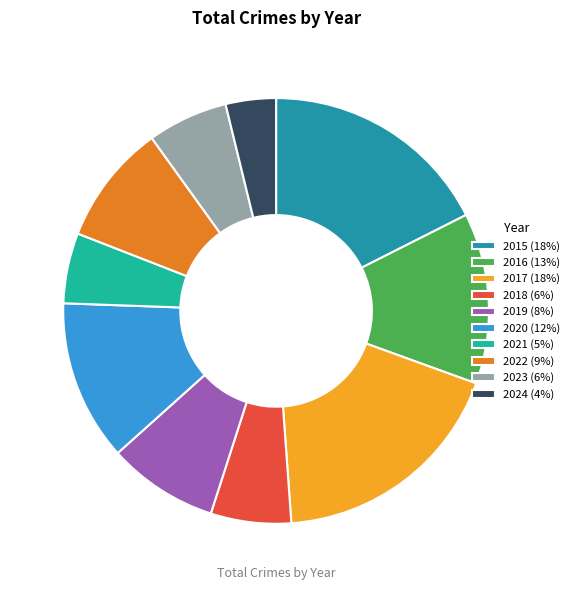

What is the smallest slice in the pie chart?

2024